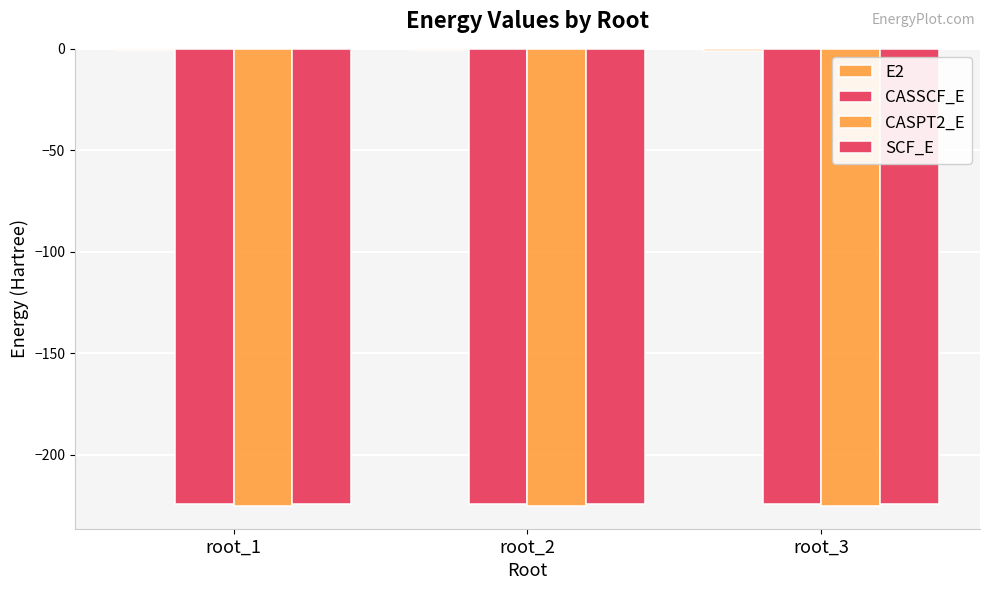

How many groups of bars are there?

3